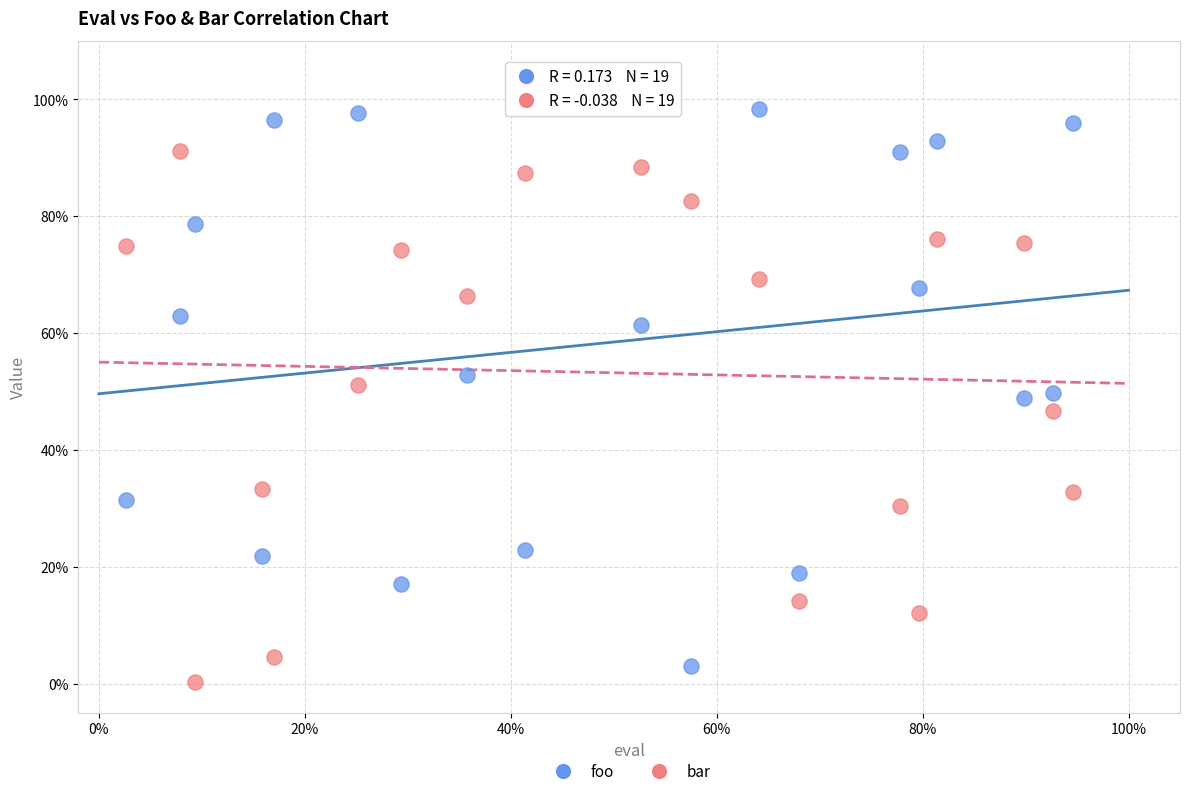

Which series reaches the minimum Y coordinate?

bar